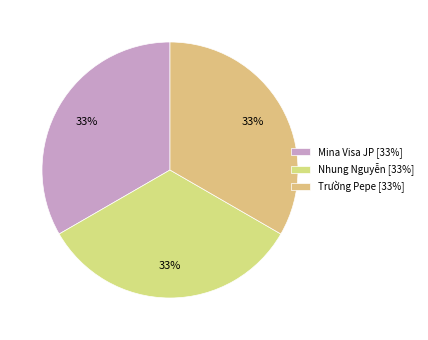

How many slices are in this pie chart?

3